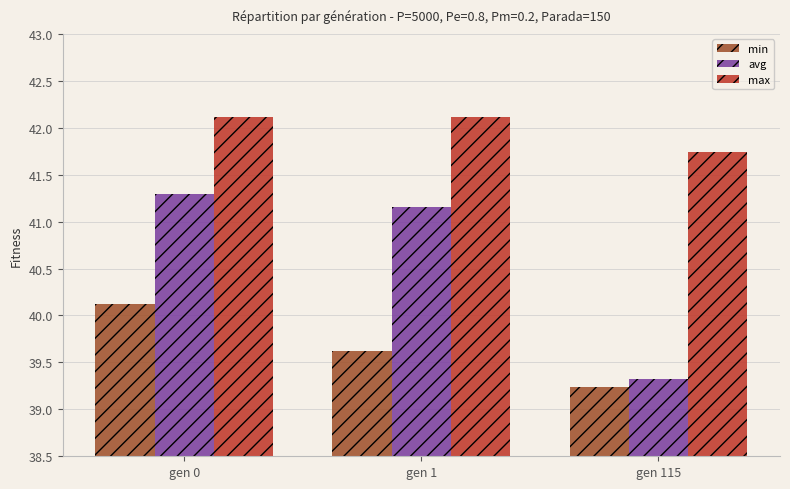

Which series has the widest spread of values?

avg